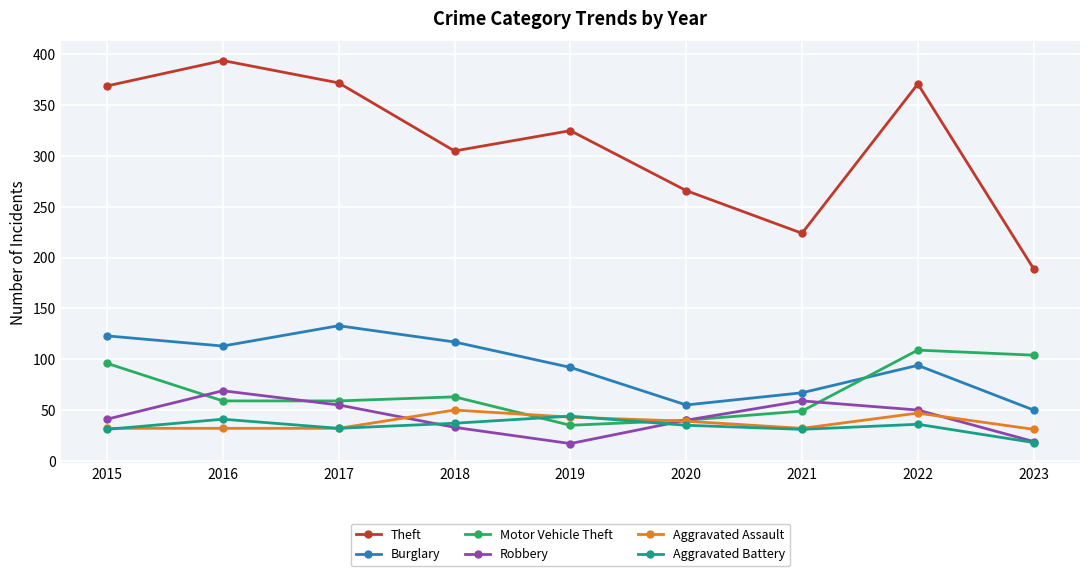

The Robbery series shows 65 at 2020. True or false?

False